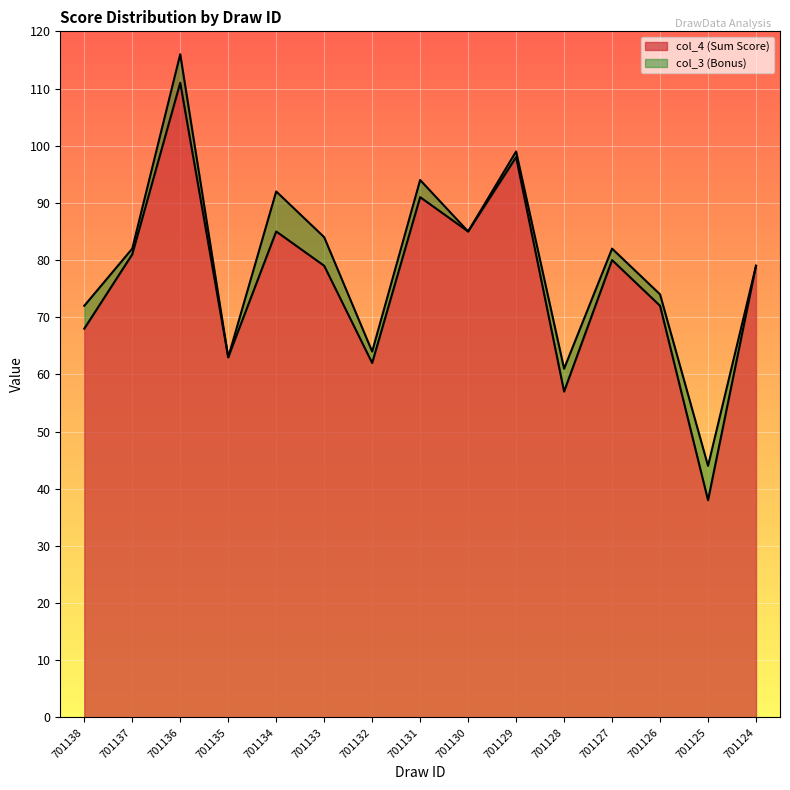

Rank the categories by value from highest to lowest.

701136, 701129, 701131, 701134, 701130, 701137, 701127, 701133, 701124, 701126, 701138, 701135, 701132, 701128, 701125